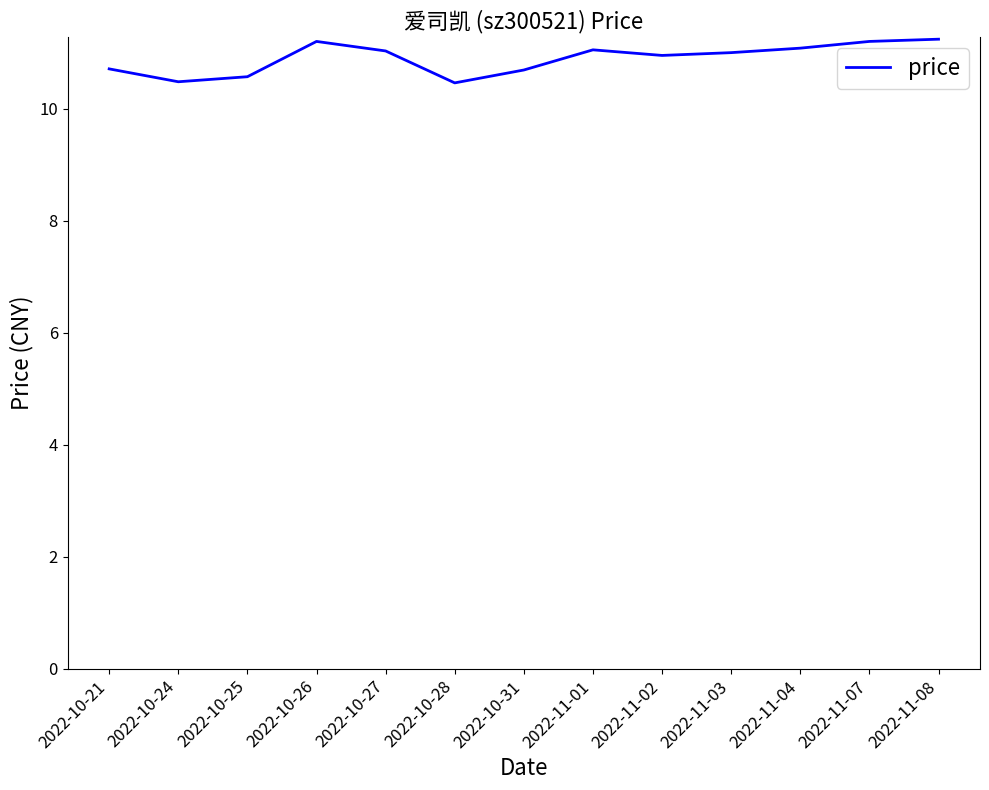

What position from the right is 2022-11-03?

4